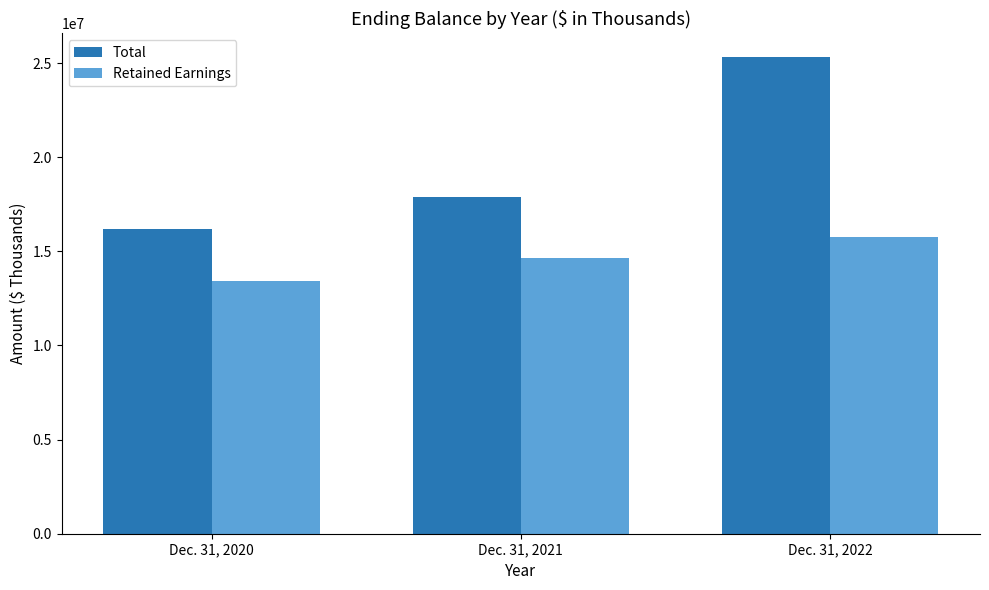

What is the highest value of the Total series?

25317990